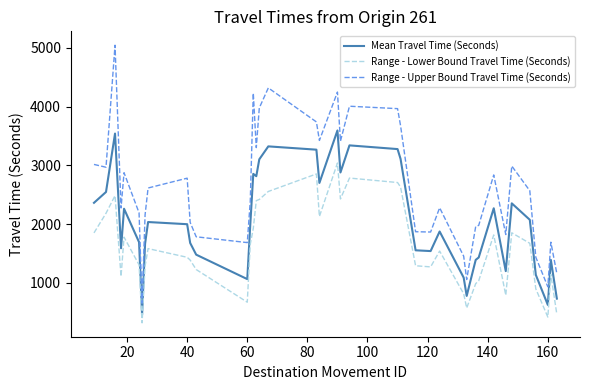

List the series in order of their peak value, lowest first.

Range - Lower Bound Travel Time (Seconds), Mean Travel Time (Seconds), Range - Upper Bound Travel Time (Seconds)